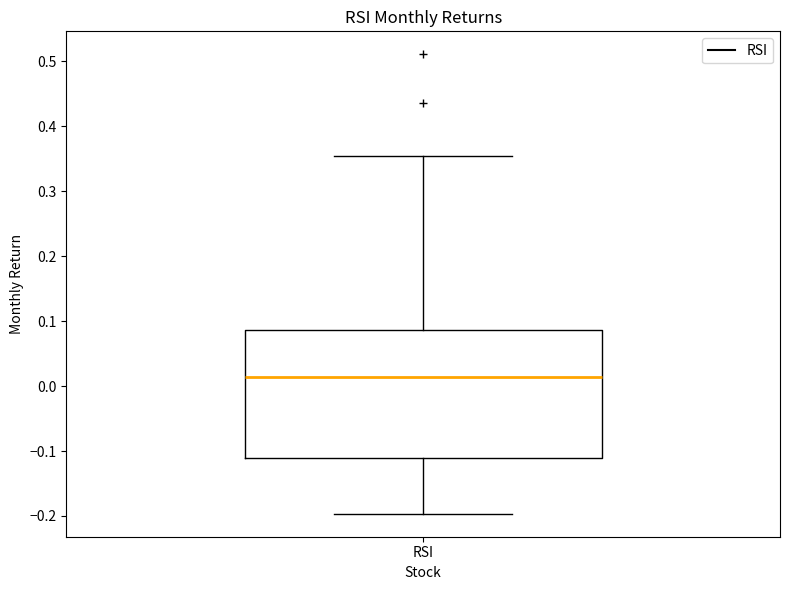

Where is the lower edge of the box for RSI on the y-axis? The values are not printed on the chart, so give them approximately, as read against the axis.

-0.11